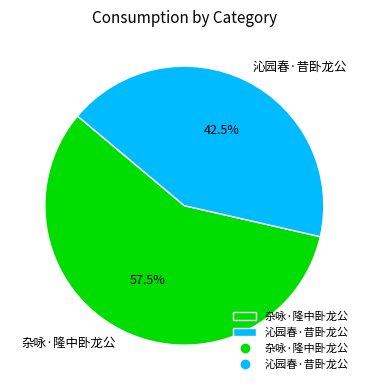

To the nearest percent, what is the combined percentage of 沁园春·昔卧龙公 and 杂咏·隆中卧龙公?

100%